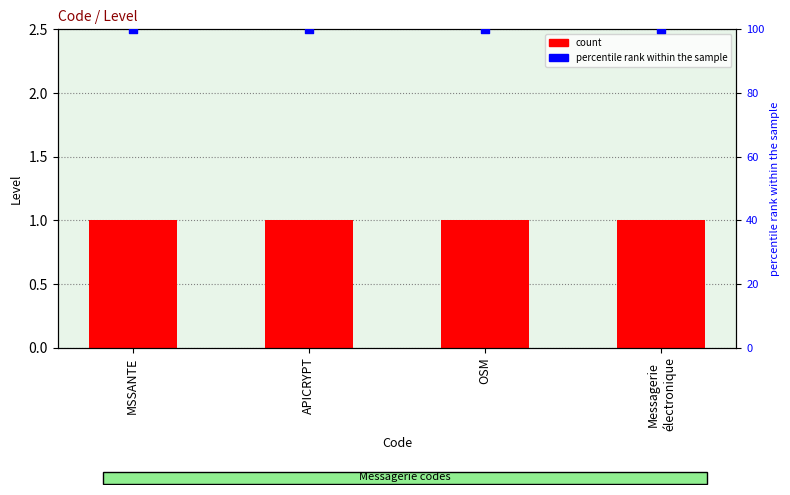

Which series has the largest total across all categories?

percentile rank within the sample